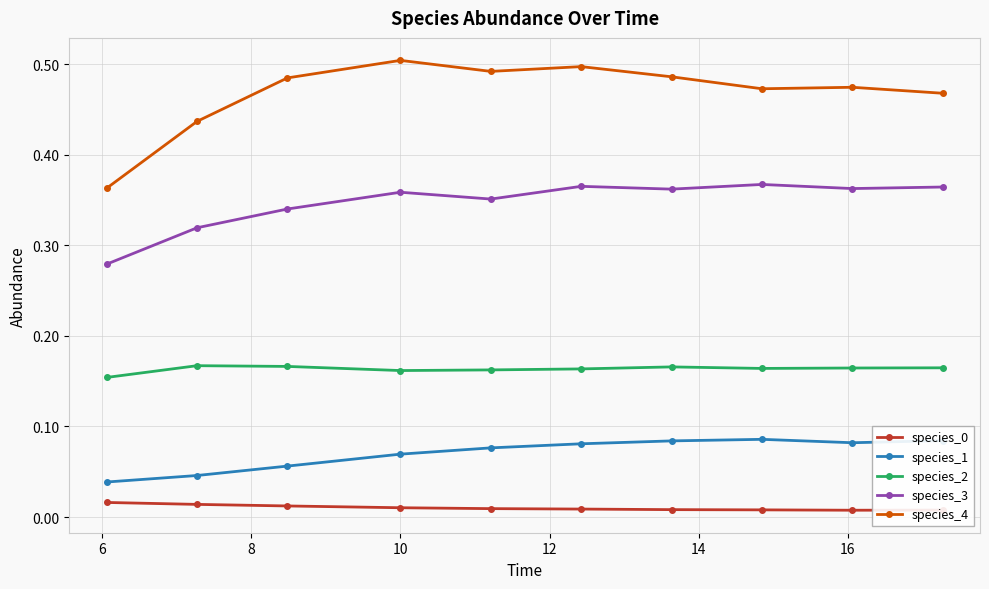

How many species_0 values are between 0 and 1?

10